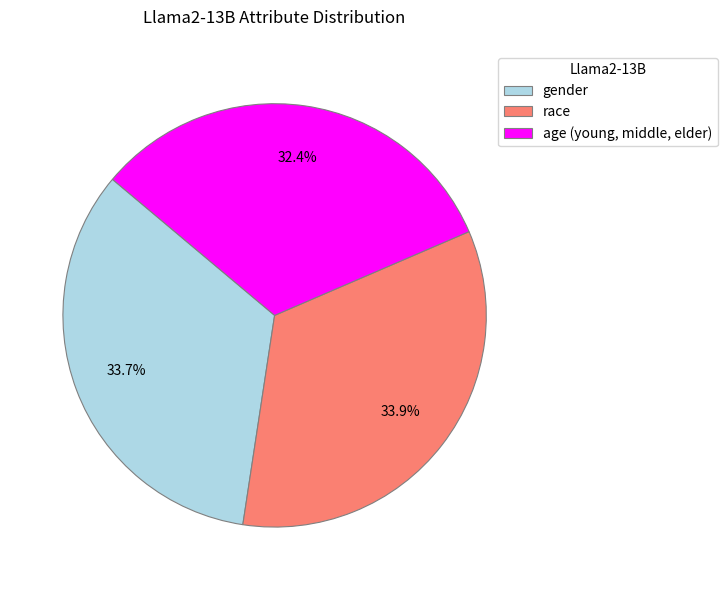

How many segments does this pie chart have?

3